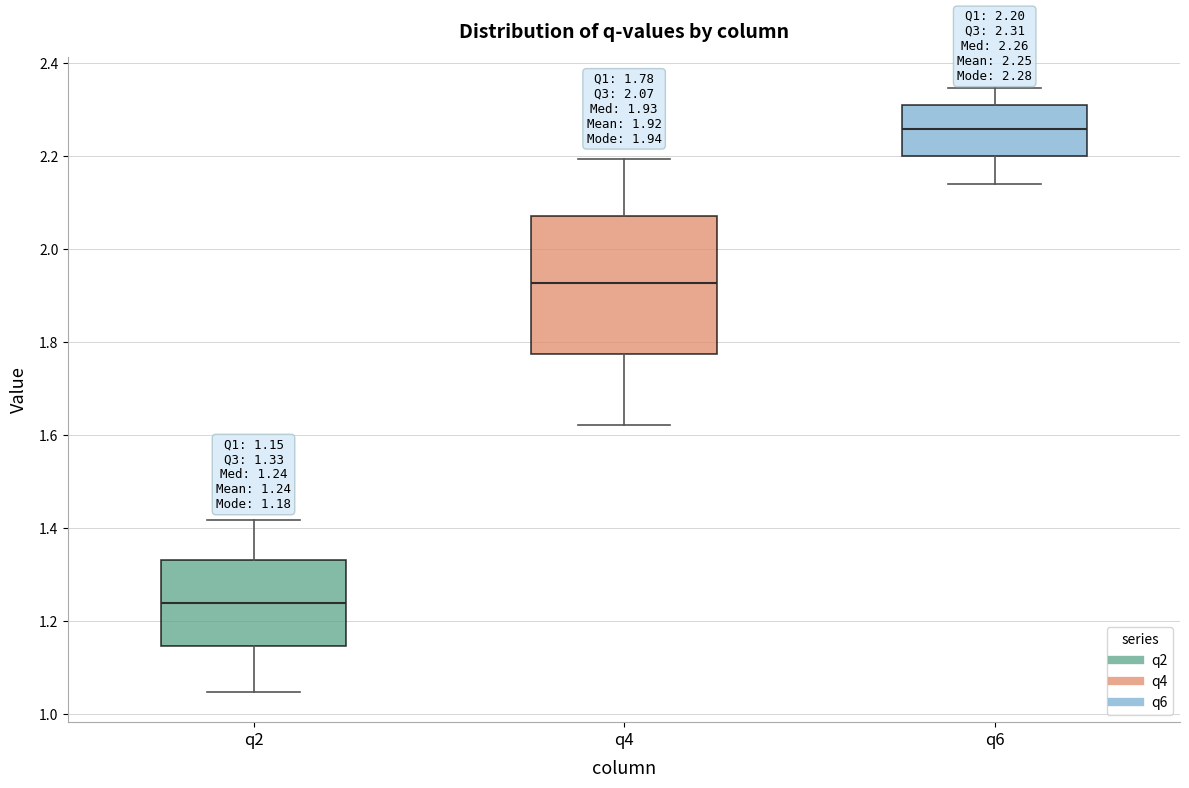

Which box's median line is the lowest?

q2